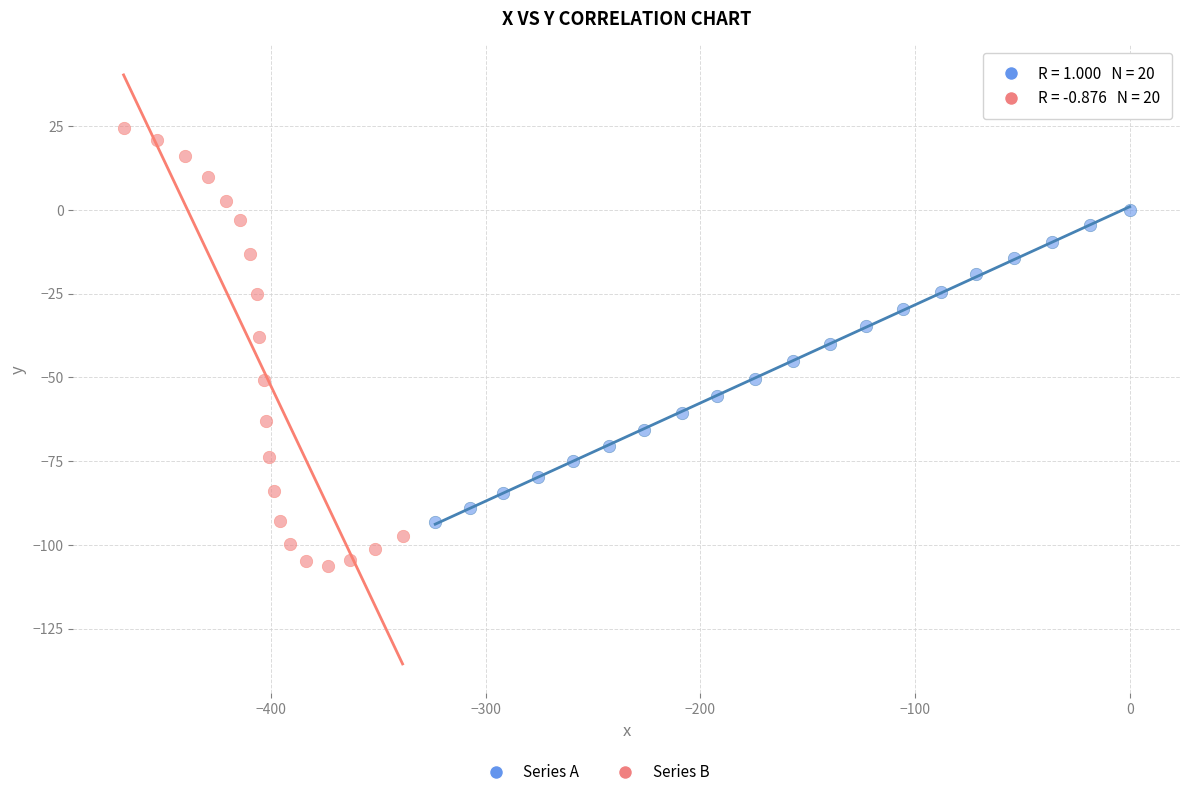

Which series contains the lowest Y value?

Series B